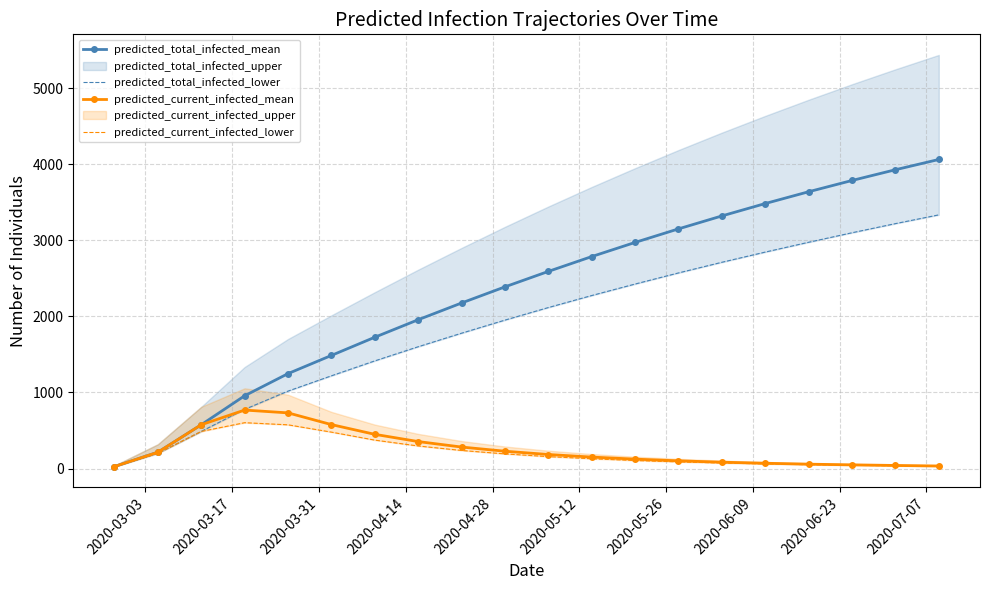

What is the maximum value for predicted_current_infected_mean?

769